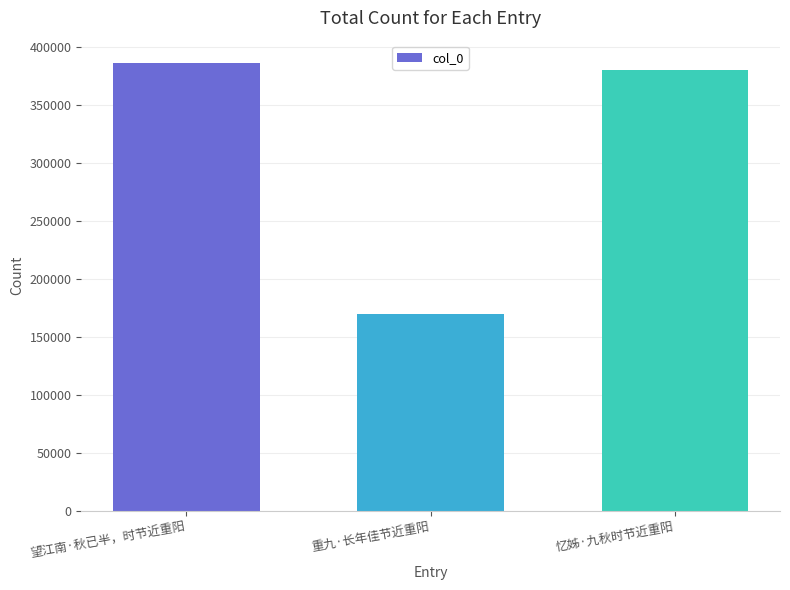

Reading left to right, what are all the values shown in this chart?

386068	169696	380325